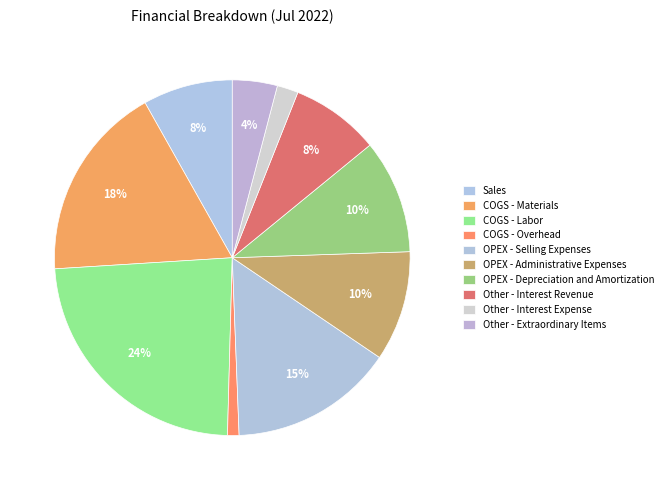

Is it true that Other - Interest Revenue is 17% of the pie?

False